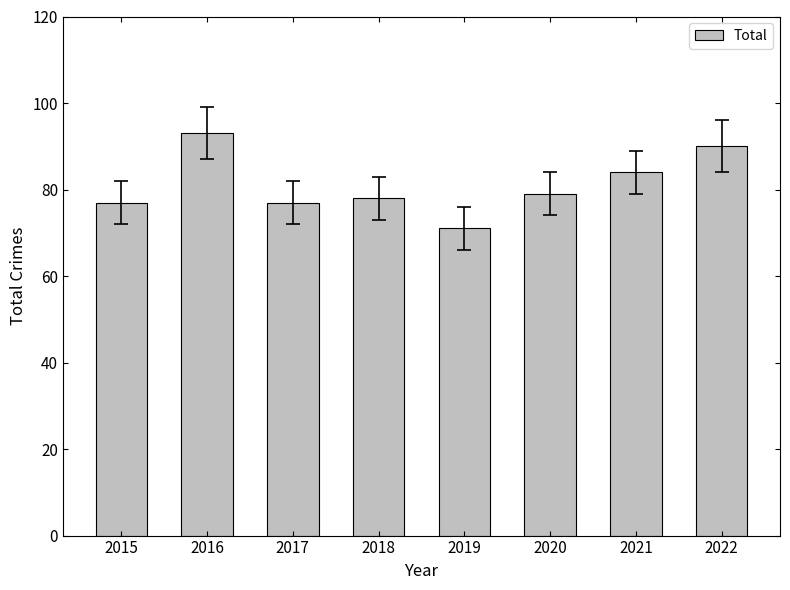

What is the sum of the values at 2020 and 2018?

157